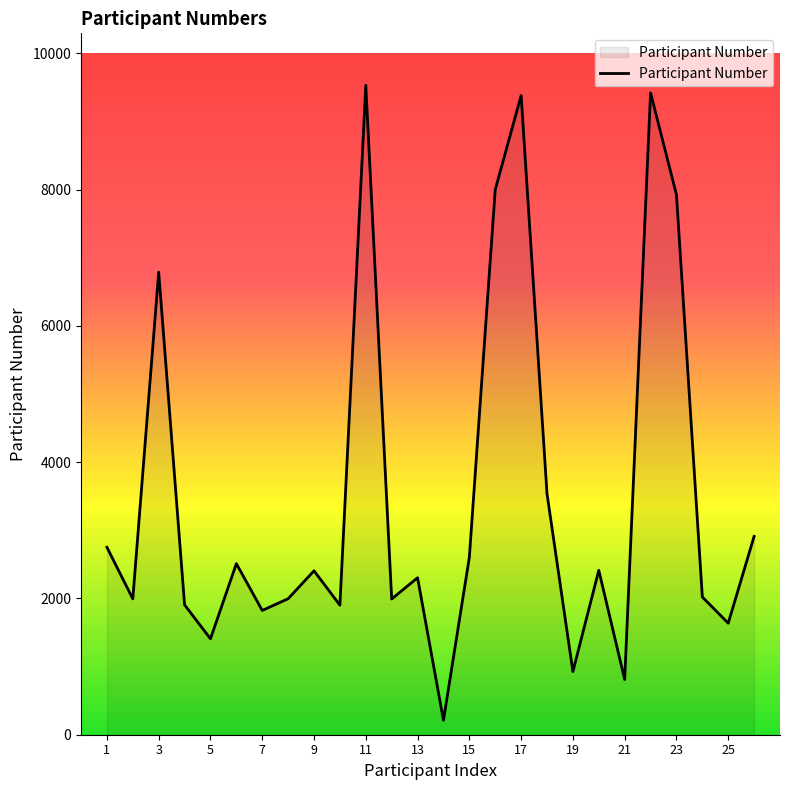

What is the greatest value displayed?

9532